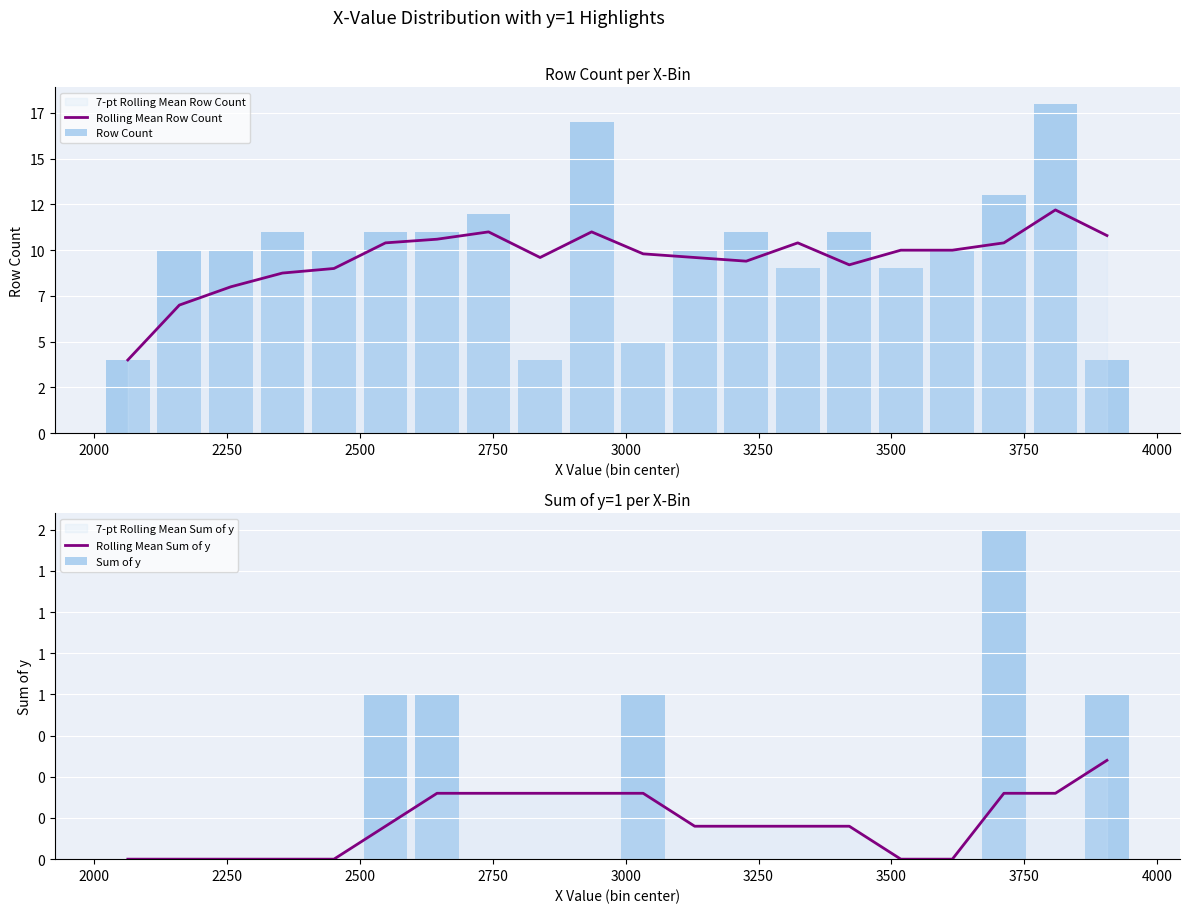

What is the difference between the second highest and minimum values in the Rolling Mean Sum of y series?

0.4